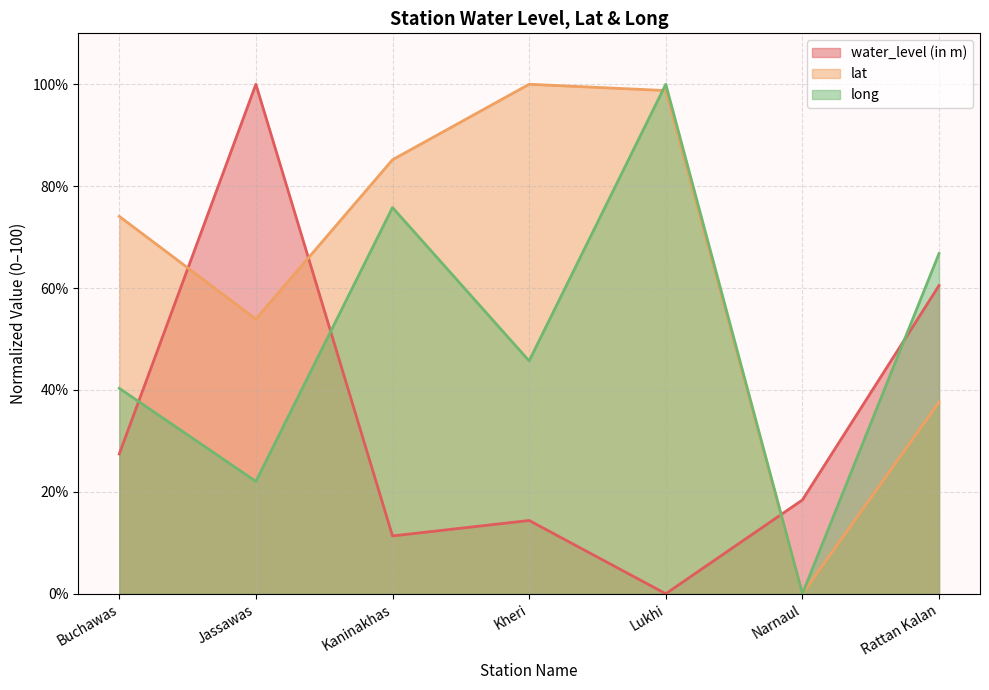

Reading left to right, what are all the values shown in this chart?

water_level (in m): Buchawas=27.4	Jassawas=100.0	Kaninakhas=11.3	Kheri=14.4	Lukhi=0.0	Narnaul=18.4	Rattan Kalan=60.5
lat: Buchawas=74.1	Jassawas=53.9	Kaninakhas=85.2	Kheri=100.0	Lukhi=98.8	Narnaul=0.0	Rattan Kalan=37.6
long: Buchawas=40.3	Jassawas=22.0	Kaninakhas=75.8	Kheri=45.7	Lukhi=100.0	Narnaul=0.0	Rattan Kalan=66.8